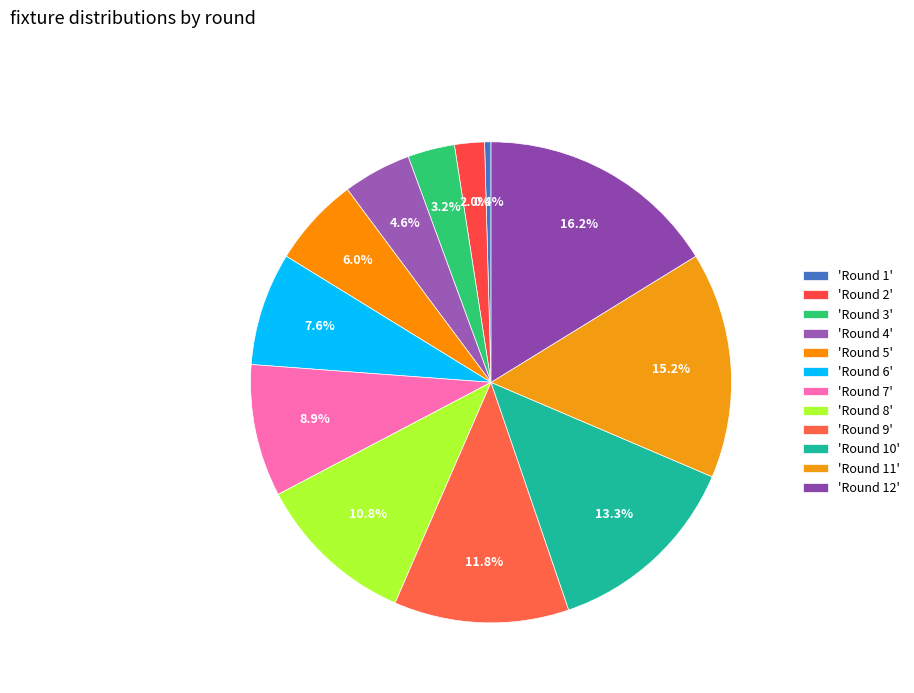

Count the number of slices in the pie.

12